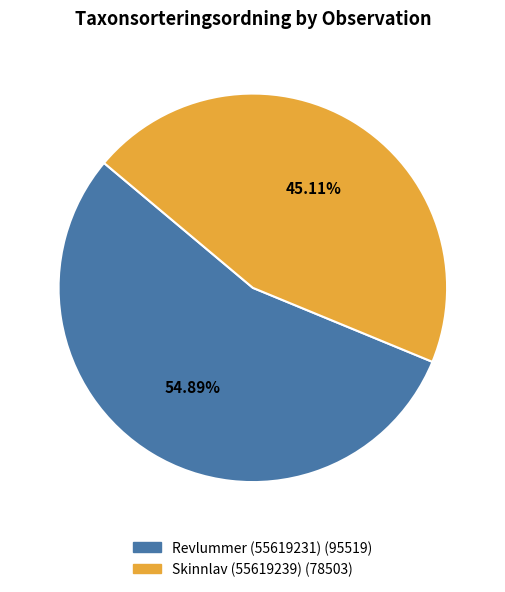

Which slice is the smallest?

Skinnlav (55619239)